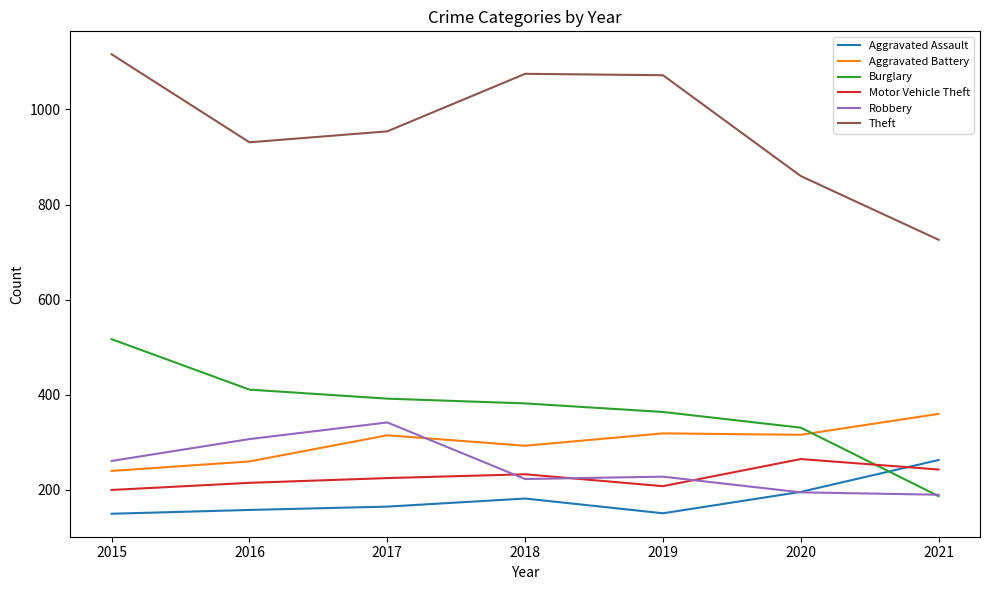

What is the maximum value for Robbery?

342